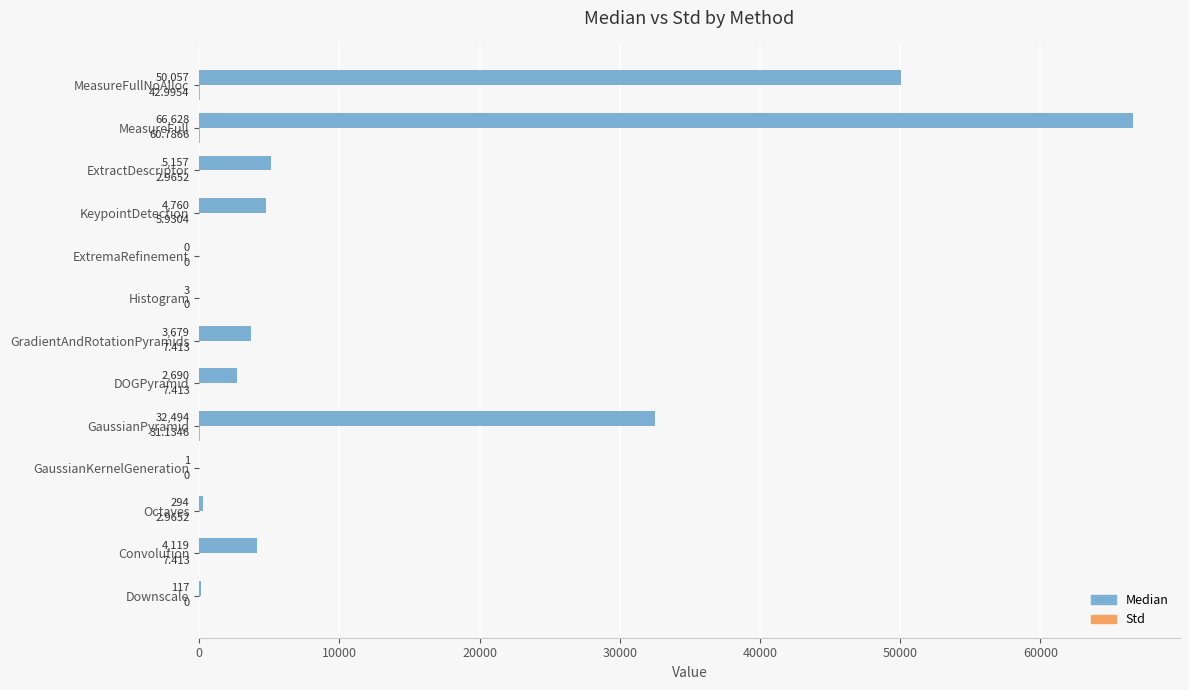

At which category is the sum across all series the highest?

MeasureFull